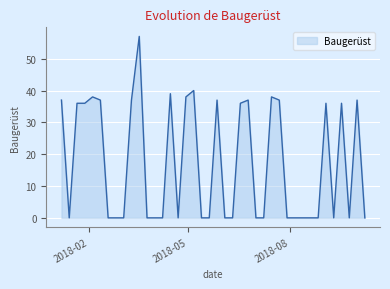

What is the maximum value shown in the chart?

57